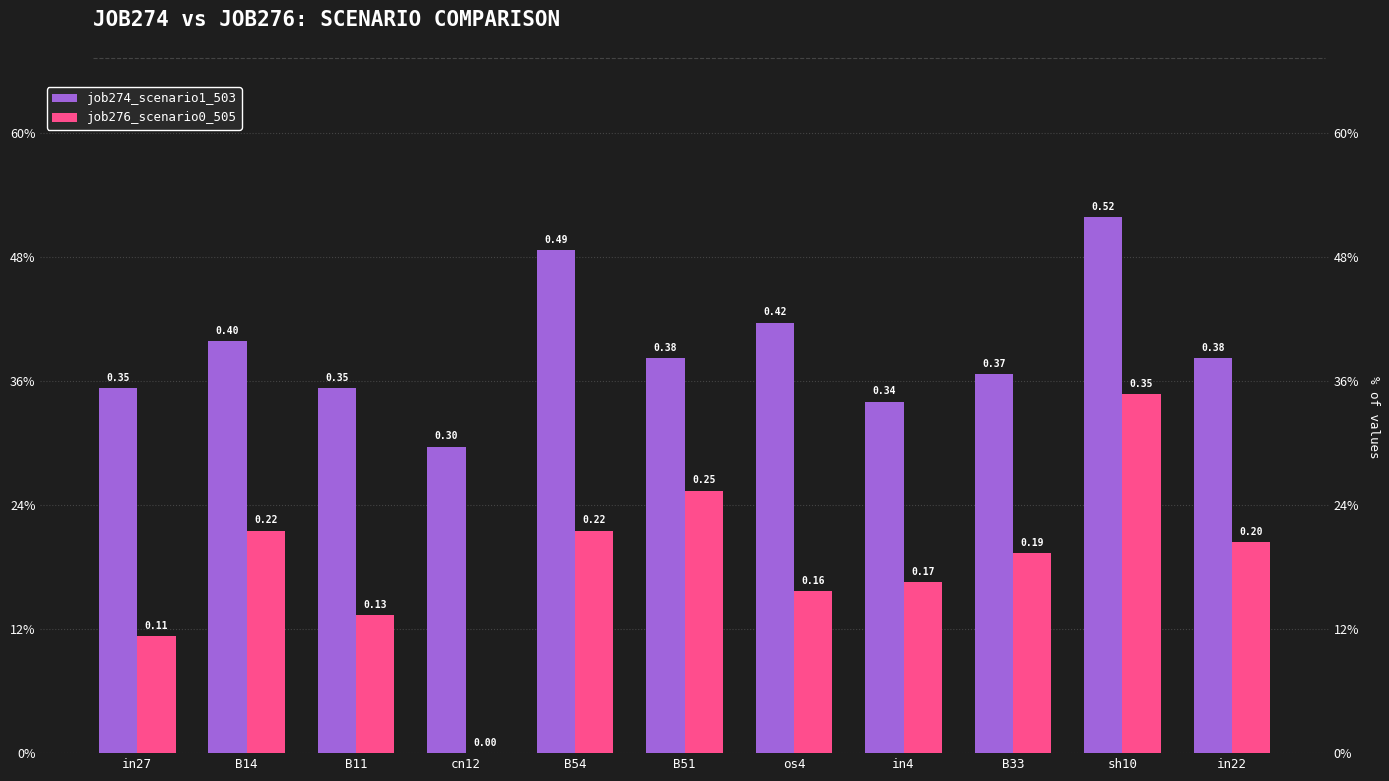

List the series in order of their overall mean, lowest first.

job276_scenario0_505, job274_scenario1_503